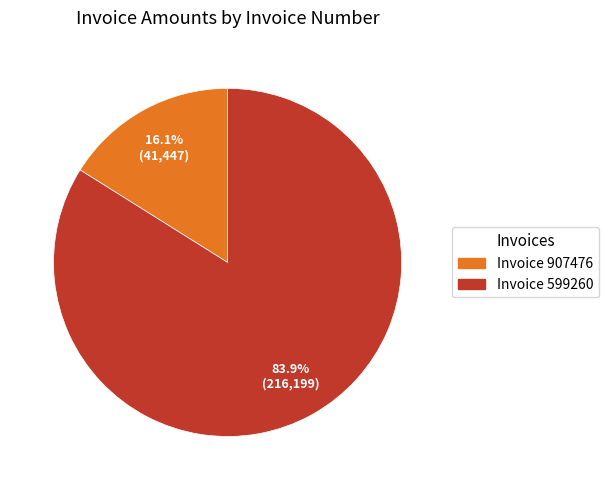

What is the majority slice?

Invoice 599260